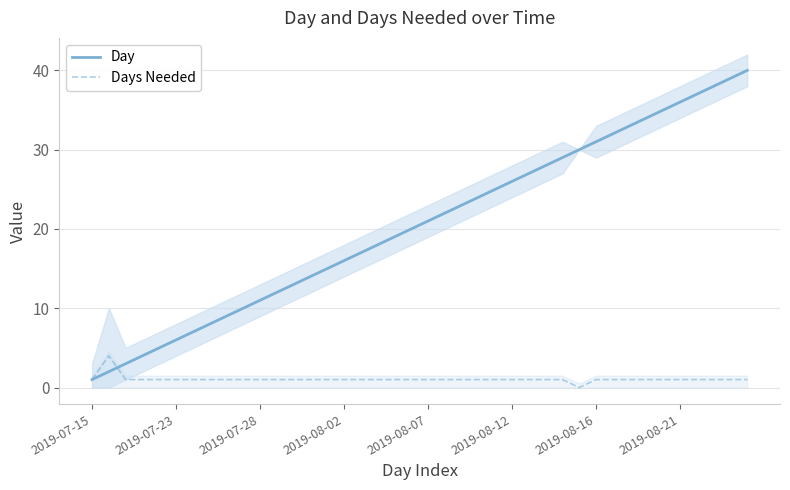

What is the value of the Day point at the 19th from the left?

19